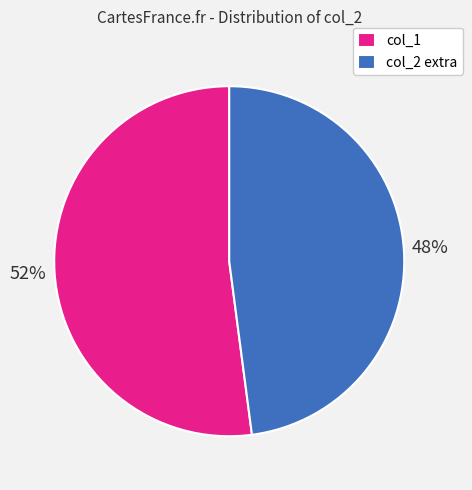

Approximately how many times larger is the value at col_1 compared to col_2 extra?

1.1